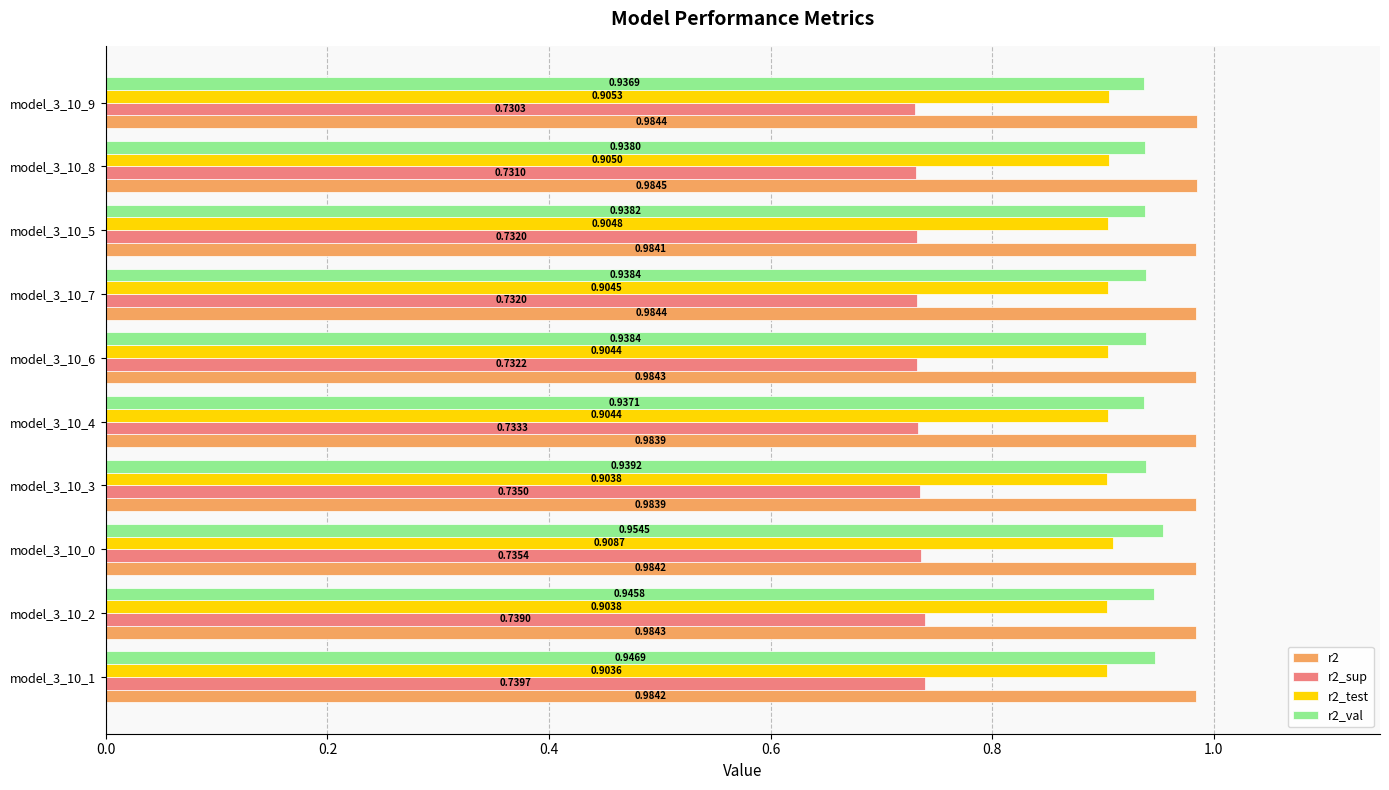

At which label does r2_val reach its minimum?

model_3_10_9